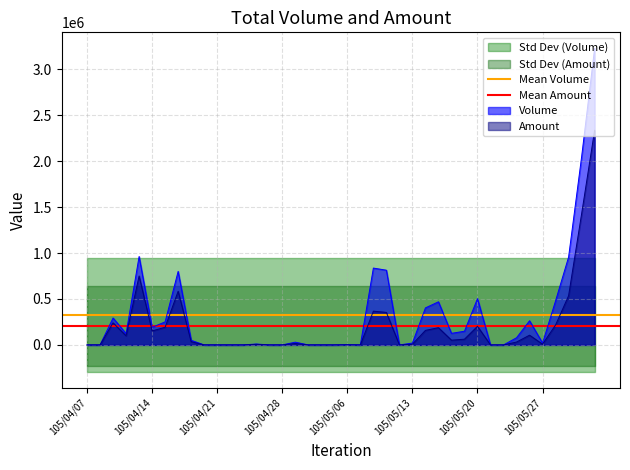

How many lines are shown in the chart?

2